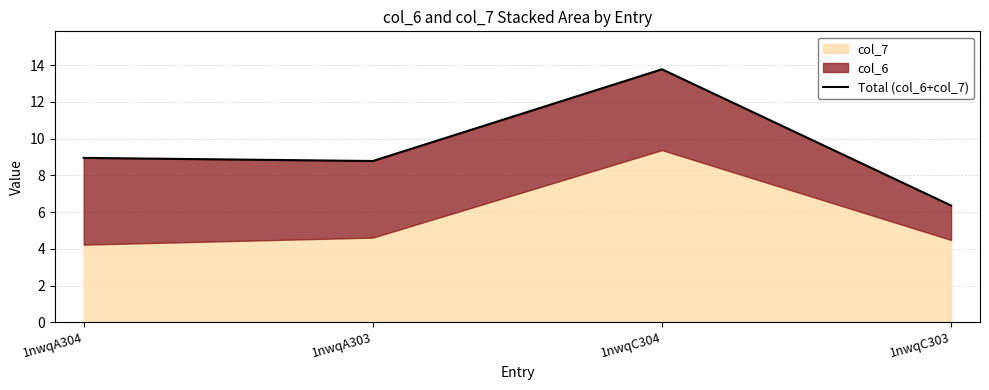

Does the chart have visible grid lines?

Yes